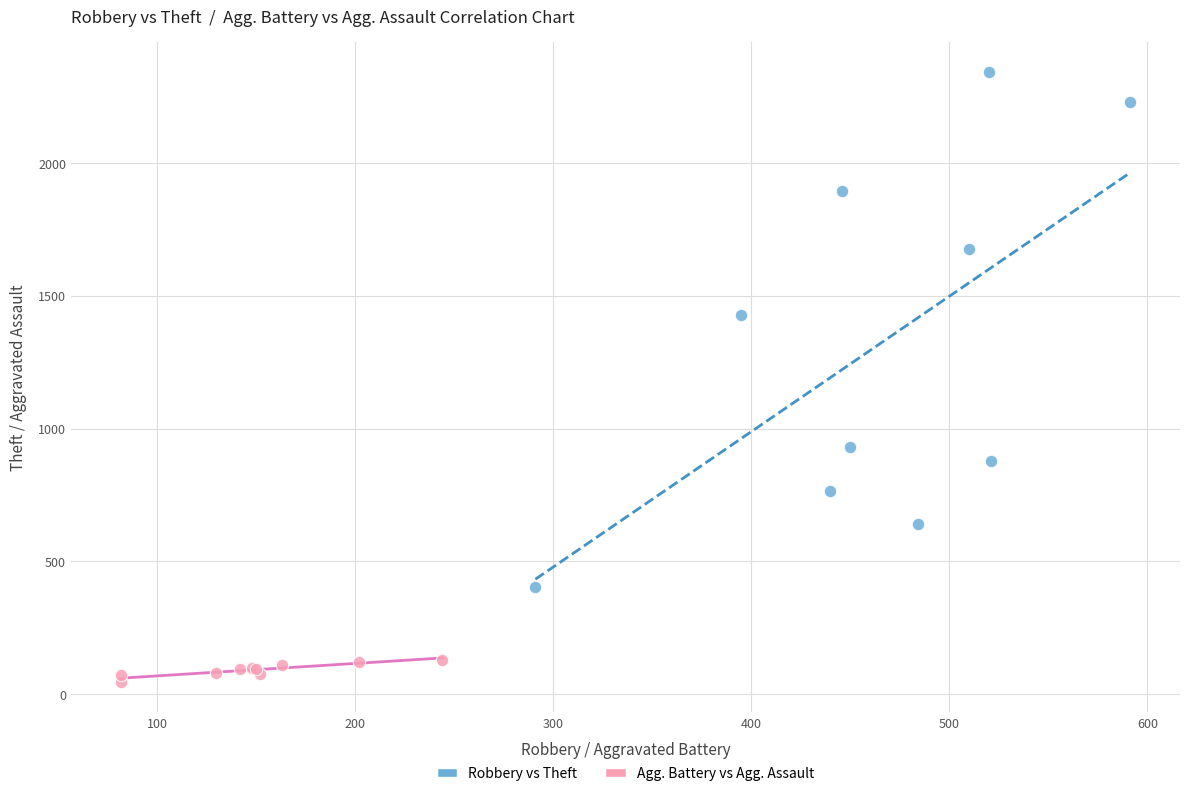

Which series has the largest Y range (max minus min)?

Robbery vs Theft